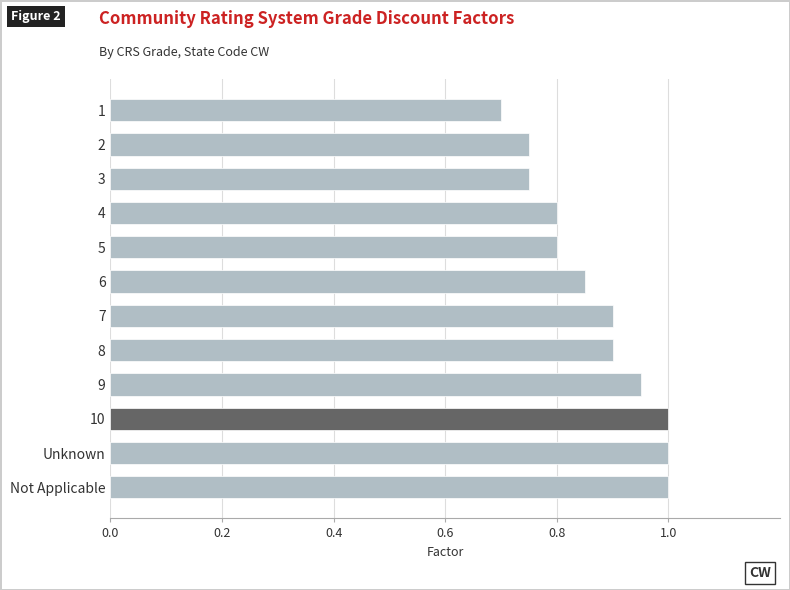

What is the label of the 10th bar from the bottom?

3